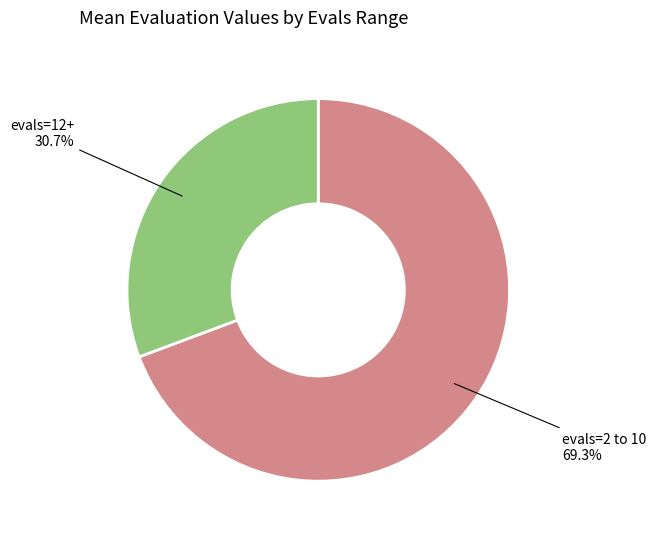

Is there any slice that represents more than half of the pie?

Yes